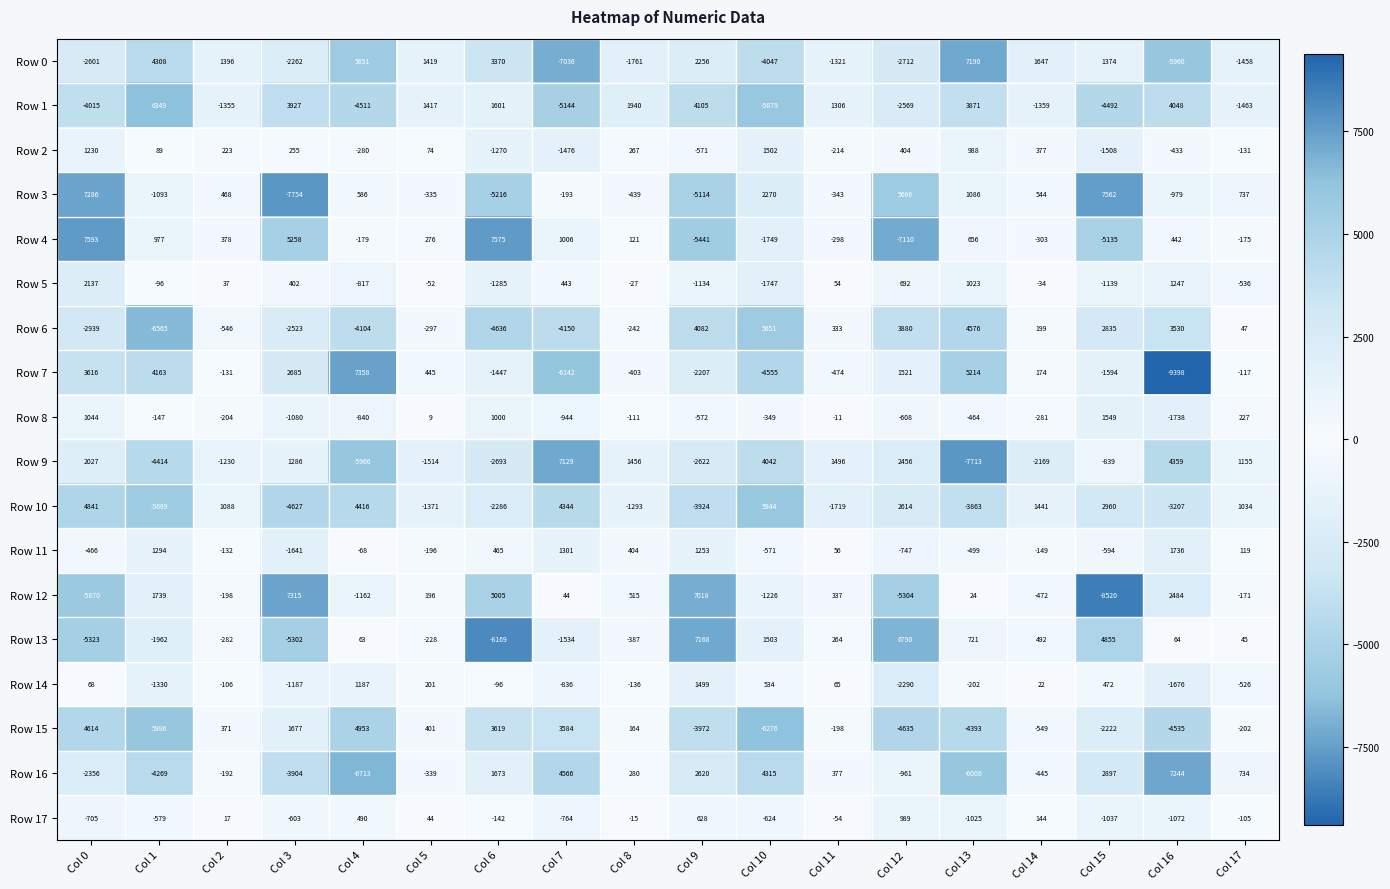

How many values in Row 2 are below zero?

8